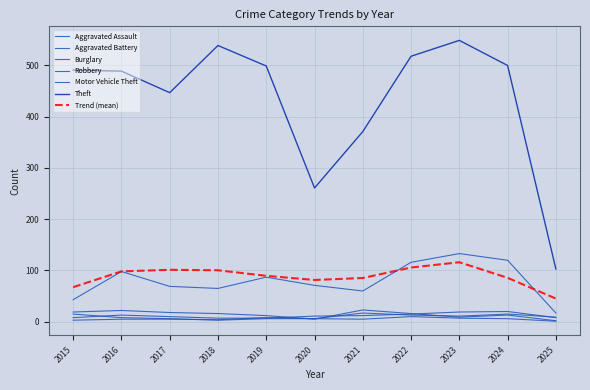

What value does the Robbery series have at 2022?

10